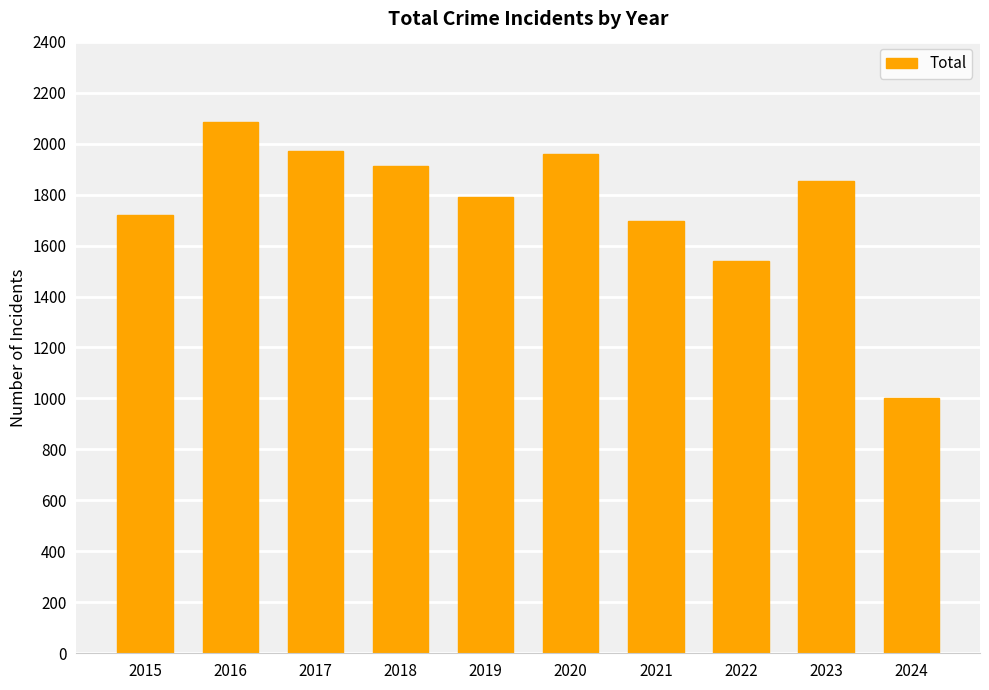

How many categories are shown in the chart?

10